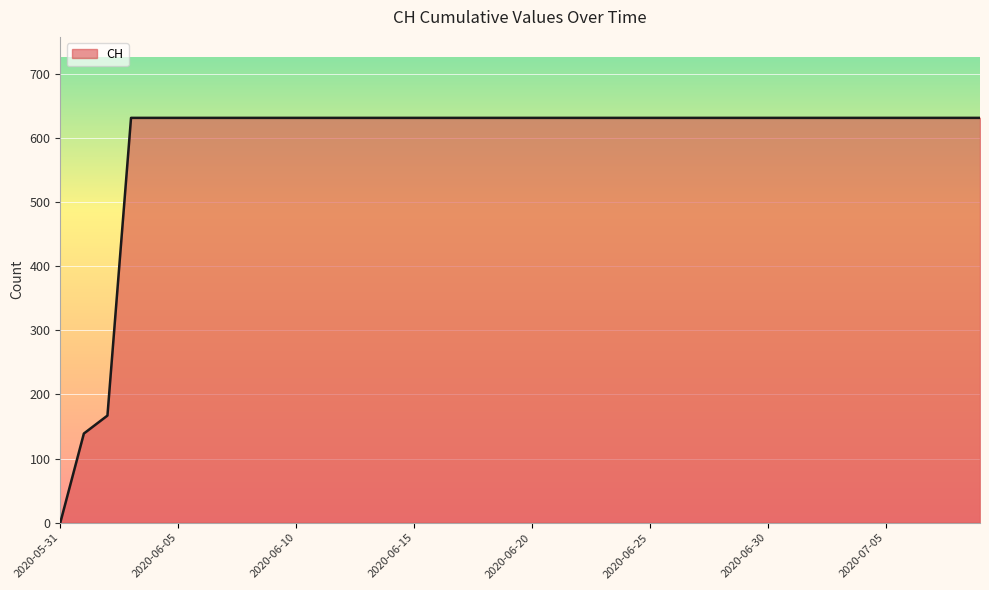

Does the chart display data point markers on the line(s)?

No